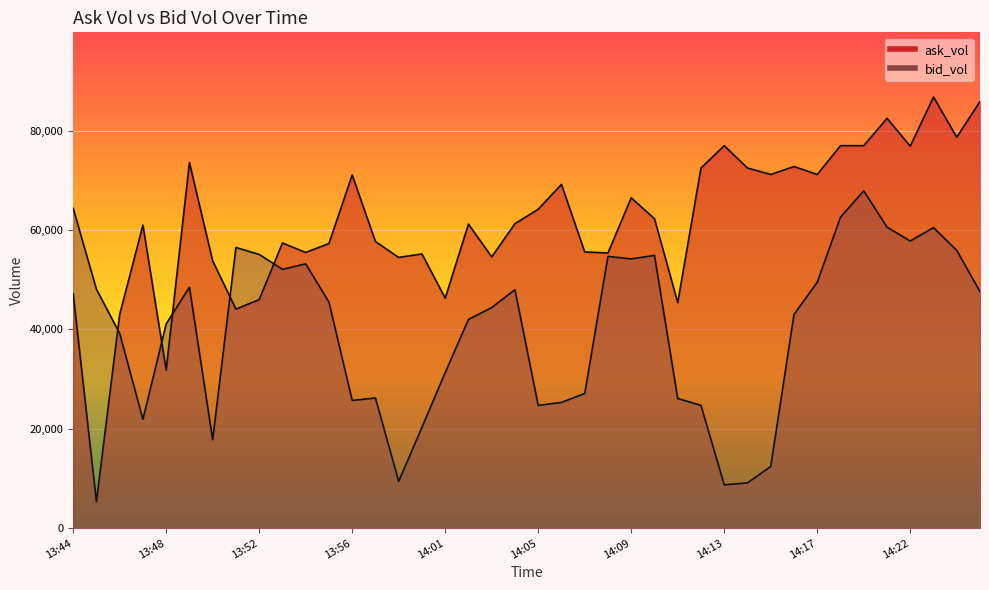

Reading left to right, extract all data points from this chart.

ask_vol: 13:44=47200	13:45=5300	13:46=43000	13:47=61000	13:48=31800	13:49=73600	13:50=53800	13:51=44100	13:52=46000	13:53=57400	13:54=55500	13:55=57300	13:56=71100	13:58=57700	13:59=54500	14:00=55200	14:01=46300	14:02=61200	14:03=54600	14:04=61300	14:05=64200	14:06=69200	14:07=55600	14:08=55400	14:09=66500	14:10=62300	14:11=45400	14:12=72500	14:13=77000	14:14=72500	14:15=71200	14:16=72800	14:17=71200	14:18=77000	14:20=77000	14:21=82500	14:22=76900	14:23=86800	14:24=78700	14:25=85900
bid_vol: 13:44=64400	13:45=48100	13:46=39200	13:47=21900	13:48=41100	13:49=48500	13:50=17800	13:51=56500	13:52=55100	13:53=52100	13:54=53200	13:55=45500	13:56=25700	13:58=26200	13:59=9400	14:00=20300	14:01=31300	14:02=42000	14:03=44400	14:04=48000	14:05=24700	14:06=25300	14:07=27100	14:08=54700	14:09=54200	14:10=54900	14:11=26100	14:12=24700	14:13=8700	14:14=9100	14:15=12400	14:16=43000	14:17=49500	14:18=62600	14:20=67900	14:21=60600	14:22=57800	14:23=60500	14:24=55900	14:25=47600